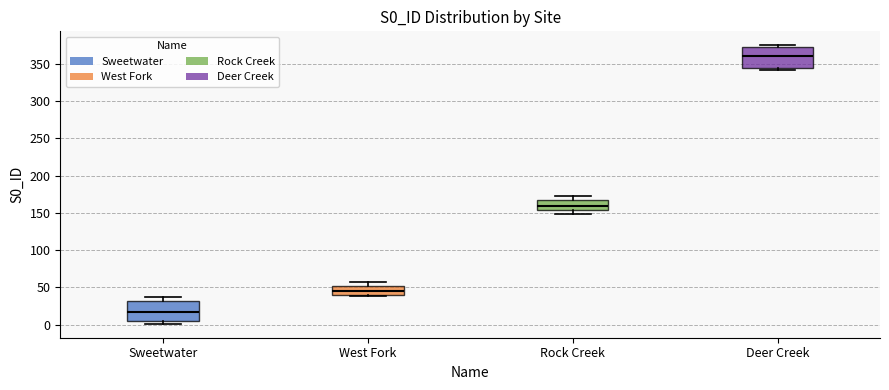

Reading left to right, transcribe this box plot: for each box, give where its median line is, the range the box spans, and where its two whiskers end, as read against the y-axis. The values are not printed on the chart, so give them approximately, as read against the axis.

Sweetwater: median 20, box 5 to 30, whiskers 0 to 35
West Fork: median 45, box 40 to 50, whiskers 40 to 55
Rock Creek: median 160, box 155 to 165, whiskers 150 to 170
Deer Creek: median 360, box 345 to 375, whiskers 340 to 375 (just above the box's upper edge)